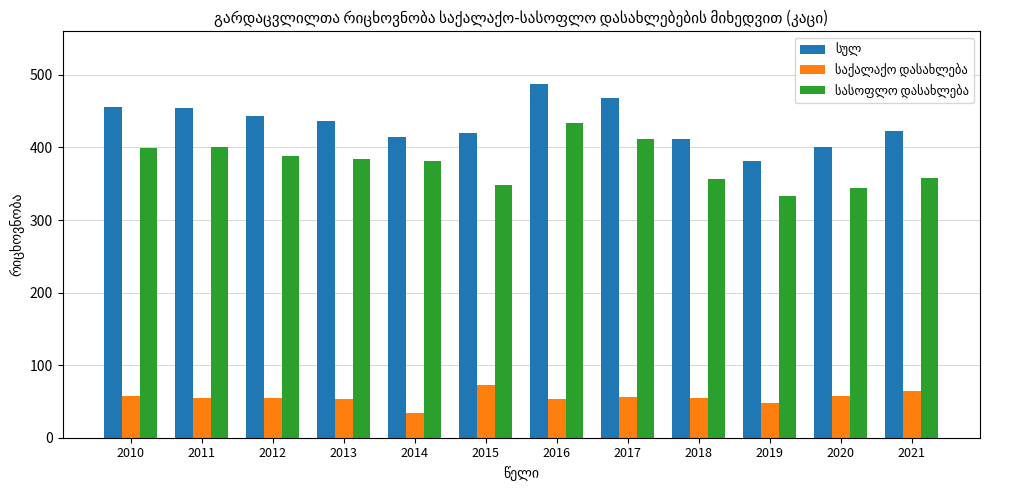

What is the minimum value shown in the chart?

34